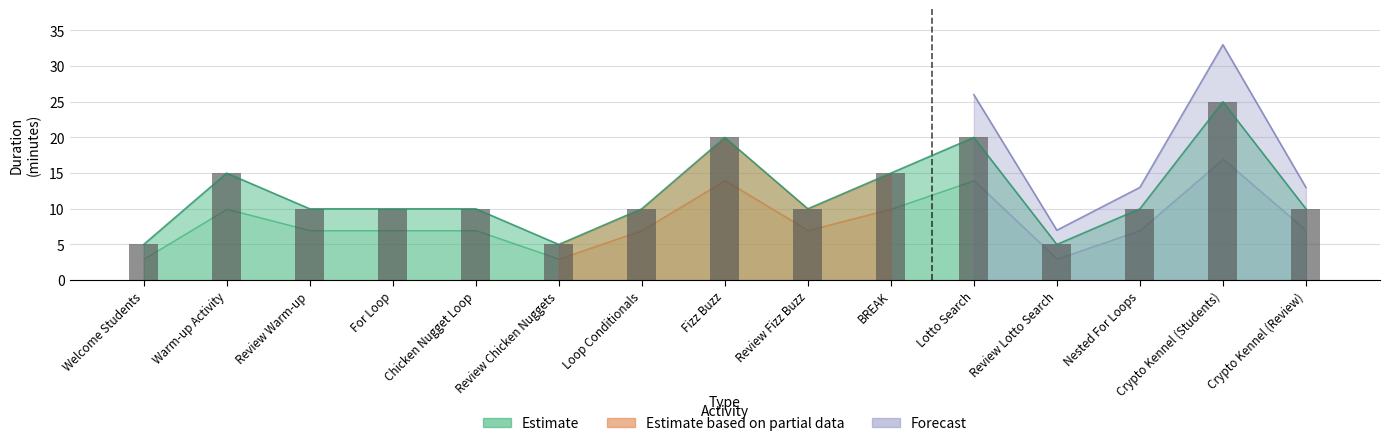

How many Estimate values are between 10 and 15?

9